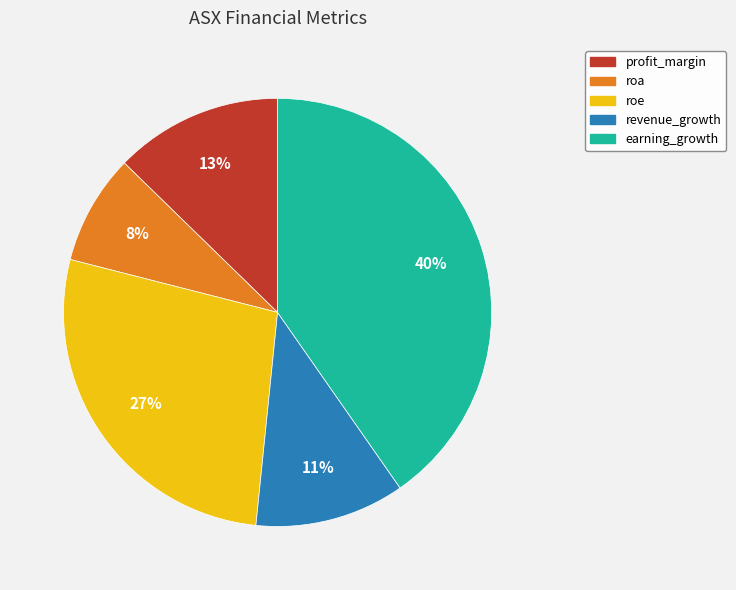

Between roe and earning_growth, which is larger?

earning_growth